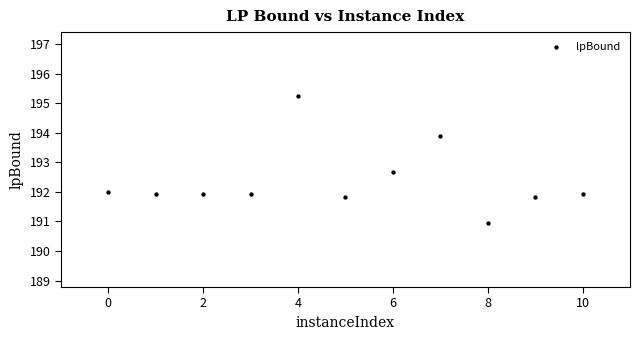

What Y value in the scatter plot is closest to 193?

192.7